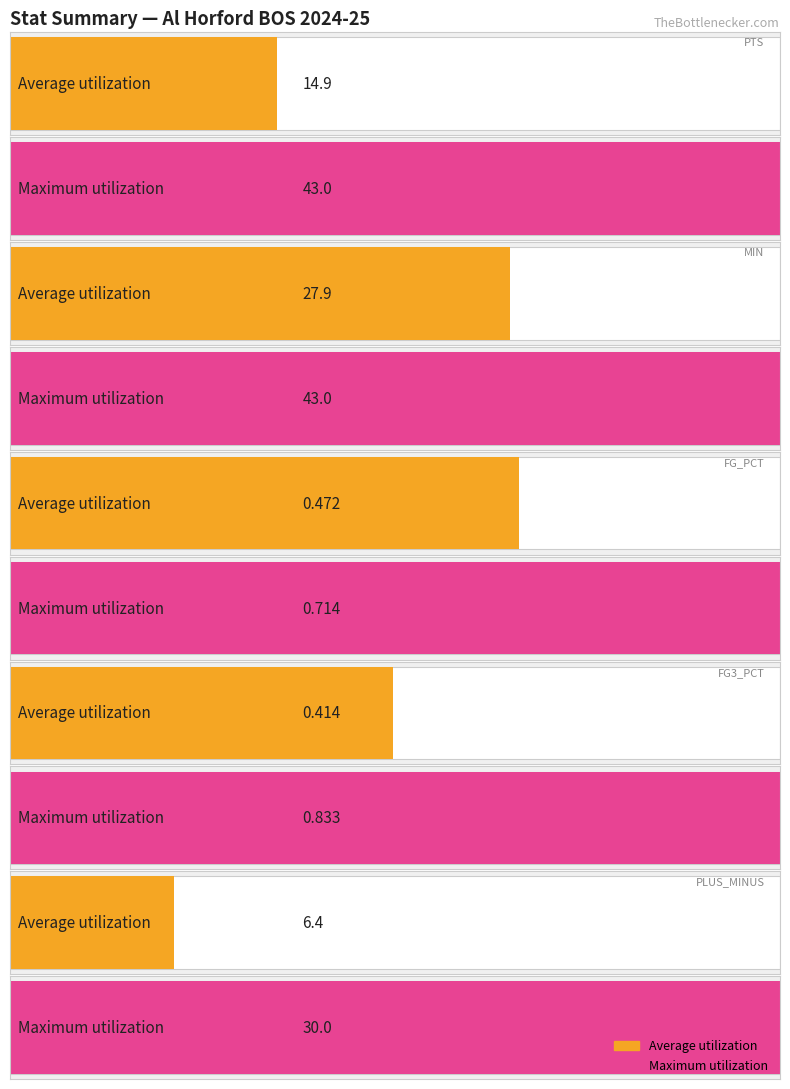

Is it true that Maximum utilization equals 1 at 14?

False